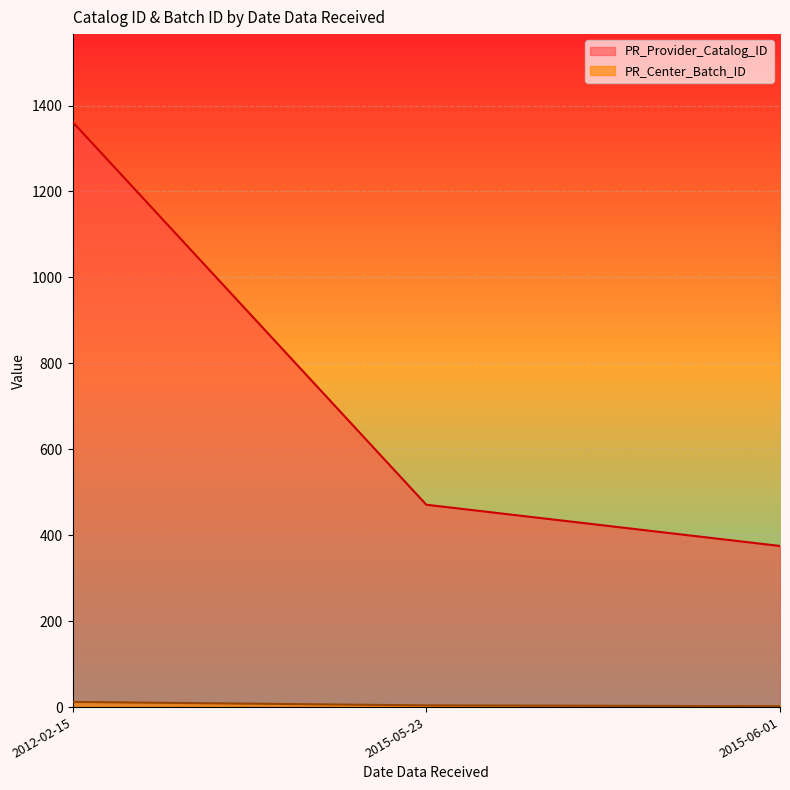

True or false: PR_Provider_Catalog_ID and PR_Center_Batch_ID intersect in this chart.

False